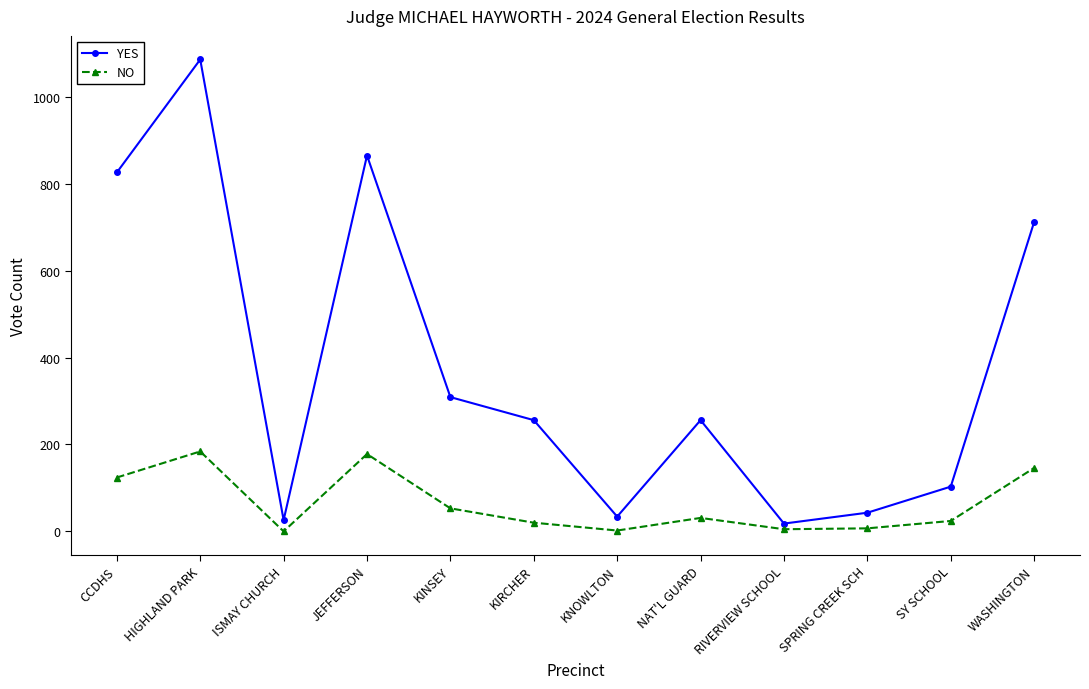

How many lines are shown in the chart?

2